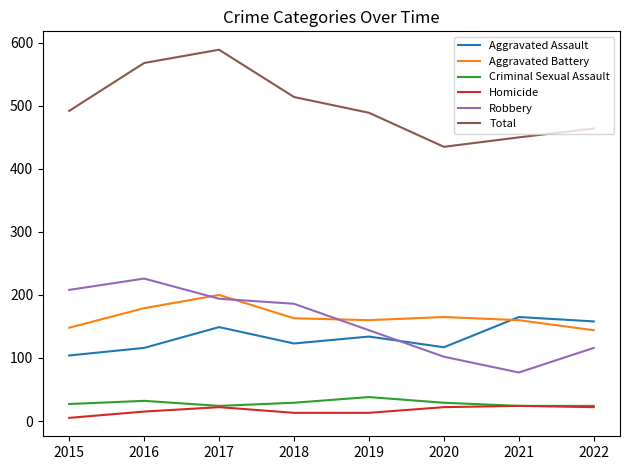

Is it true that Aggravated Battery equals 165 at 2020?

True